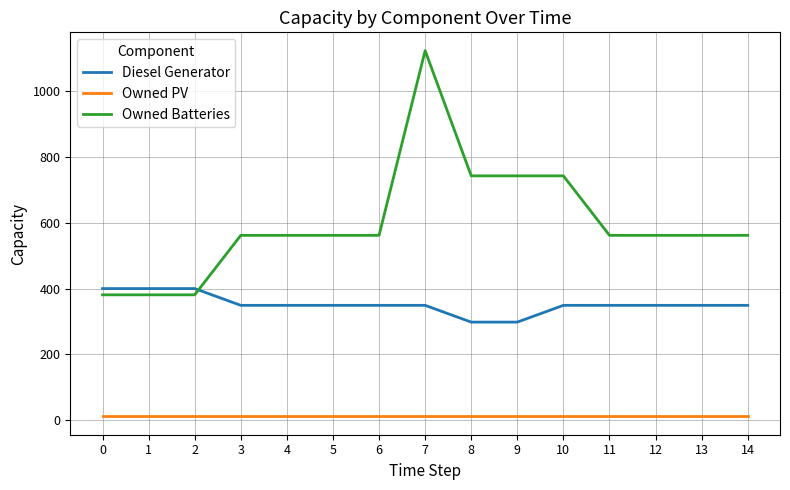

What is the total value across all series at 9?

1052